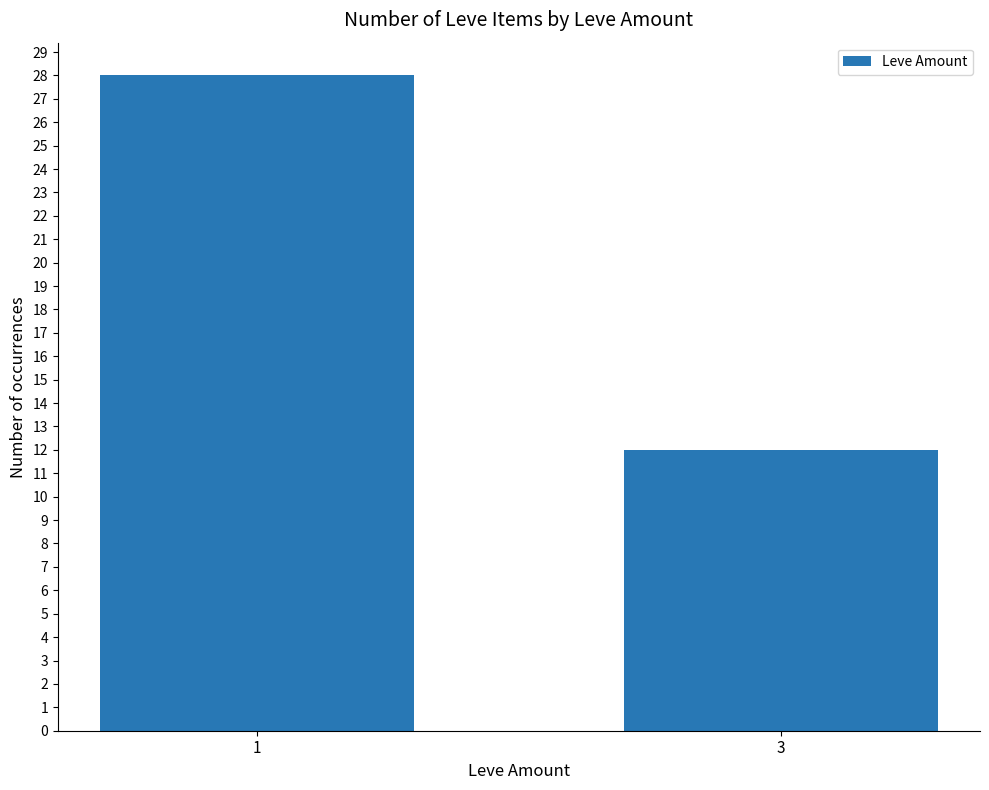

What is the maximum value shown in the chart?

28